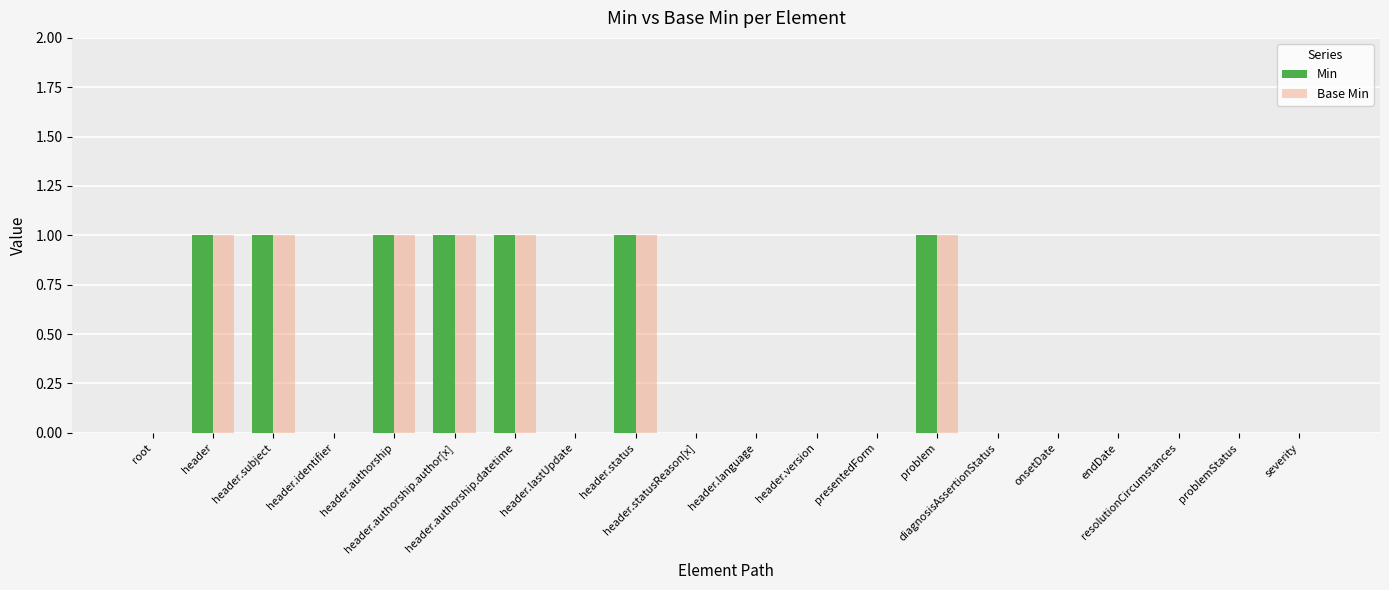

The value of Base Min at header.identifier is 0. True or false?

True